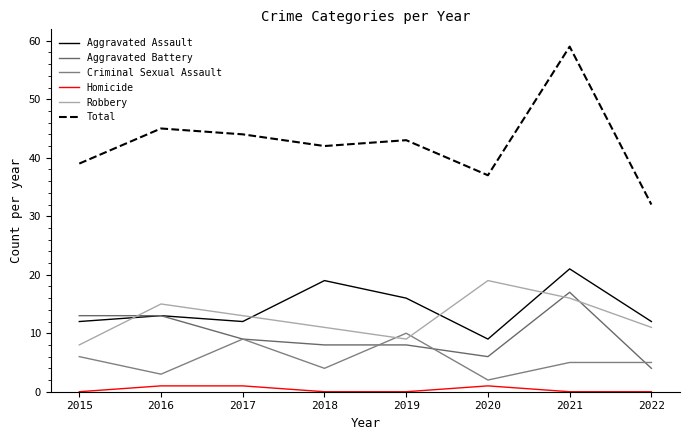

True or false: Total and Aggravated Assault cross at least once.

False